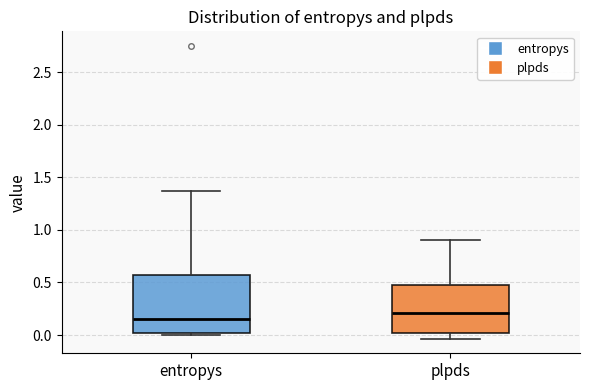

Comparing the boxes themselves (not the whiskers), which one is the tallest?

entropys